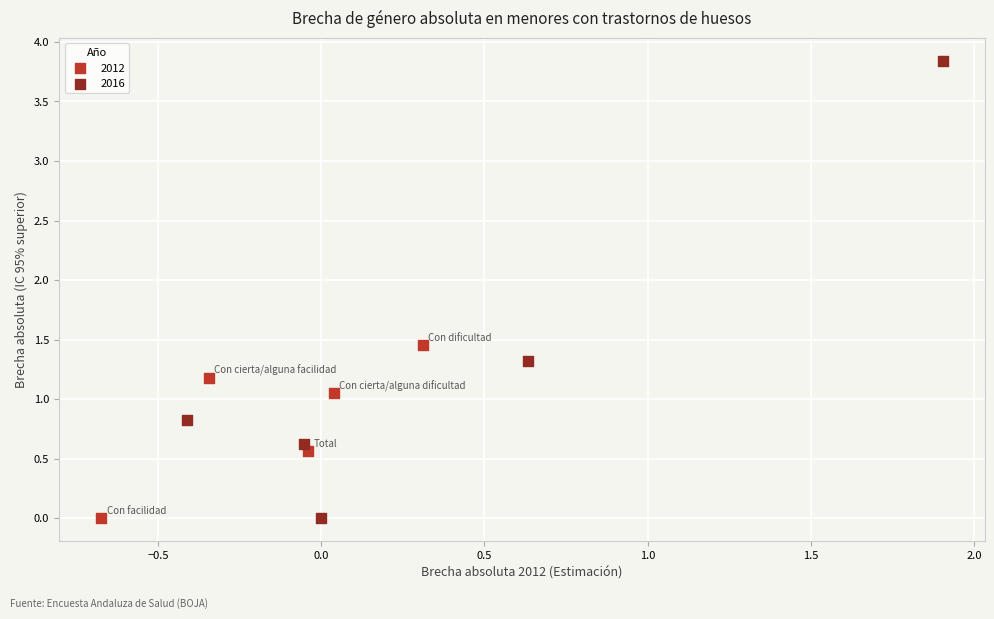

Which series has the largest Y range (max minus min)?

2016